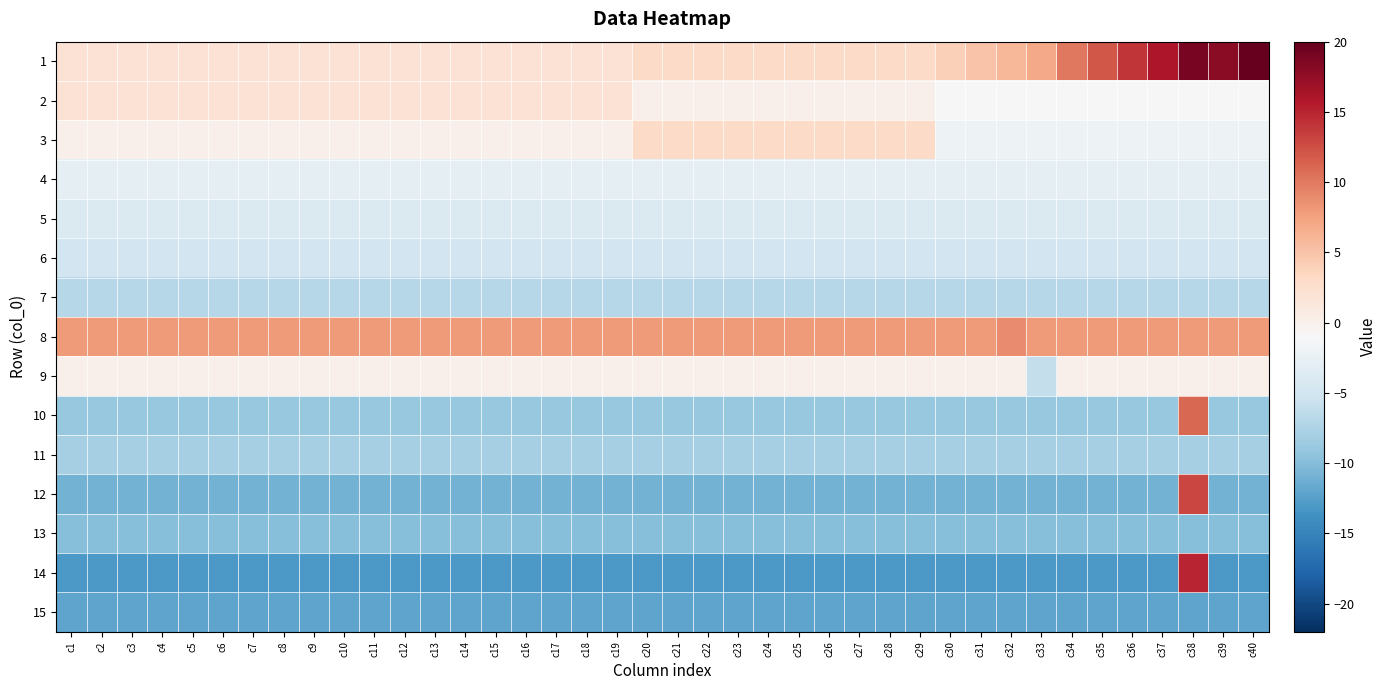

Reading left to right, extract all data points from this chart.

1: c1=2	c2=2	c3=2	c4=2	c5=2	c6=2	c7=2	c8=2	c9=2	c10=2	c11=2	c12=2	c13=2	c14=2	c15=2	c16=2	c17=2	c18=2	c19=2	c20=3	c21=3	c22=3	c23=3	c24=3	c25=3	c26=3	c27=3	c28=3	c29=3	c30=4	c31=5	c32=6	c33=7	c34=10	c35=12	c36=14	c37=16	c38=19	c39=18	c40=20
2: c1=2	c2=2	c3=2	c4=2	c5=2	c6=2	c7=2	c8=2	c9=2	c10=2	c11=2	c12=2	c13=2	c14=2	c15=2	c16=2	c17=2	c18=2	c19=2	c20=0	c21=0	c22=0	c23=0	c24=0	c25=0	c26=0	c27=0	c28=0	c29=0	c30=-1	c31=-1	c32=-1	c33=-1	c34=-1	c35=-1	c36=-1	c37=-1	c38=-1	c39=-1	c40=-1
3: c1=0	c2=0	c3=0	c4=0	c5=0	c6=0	c7=0	c8=0	c9=0	c10=0	c11=0	c12=0	c13=0	c14=0	c15=0	c16=0	c17=0	c18=0	c19=0	c20=3	c21=3	c22=3	c23=3	c24=3	c25=3	c26=3	c27=3	c28=3	c29=3	c30=-2	c31=-2	c32=-2	c33=-2	c34=-2	c35=-2	c36=-2	c37=-2	c38=-2	c39=-2	c40=-2
4: c1=-3	c2=-3	c3=-3	c4=-3	c5=-3	c6=-3	c7=-3	c8=-3	c9=-3	c10=-3	c11=-3	c12=-3	c13=-3	c14=-3	c15=-3	c16=-3	c17=-3	c18=-3	c19=-3	c20=-3	c21=-3	c22=-3	c23=-3	c24=-3	c25=-3	c26=-3	c27=-3	c28=-3	c29=-3	c30=-3	c31=-3	c32=-3	c33=-3	c34=-3	c35=-3	c36=-3	c37=-3	c38=-3	c39=-3	c40=-3
5: c1=-4	c2=-4	c3=-4	c4=-4	c5=-4	c6=-4	c7=-4	c8=-4	c9=-4	c10=-4	c11=-4	c12=-4	c13=-4	c14=-4	c15=-4	c16=-4	c17=-4	c18=-4	c19=-4	c20=-4	c21=-4	c22=-4	c23=-4	c24=-4	c25=-4	c26=-4	c27=-4	c28=-4	c29=-4	c30=-4	c31=-4	c32=-4	c33=-4	c34=-4	c35=-4	c36=-4	c37=-4	c38=-4	c39=-4	c40=-4
6: c1=-5	c2=-5	c3=-5	c4=-5	c5=-5	c6=-5	c7=-5	c8=-5	c9=-5	c10=-5	c11=-5	c12=-5	c13=-5	c14=-5	c15=-5	c16=-5	c17=-5	c18=-5	c19=-5	c20=-5	c21=-5	c22=-5	c23=-5	c24=-5	c25=-5	c26=-5	c27=-5	c28=-5	c29=-5	c30=-5	c31=-5	c32=-5	c33=-5	c34=-5	c35=-5	c36=-5	c37=-5	c38=-5	c39=-5	c40=-5
7: c1=-7	c2=-7	c3=-7	c4=-7	c5=-7	c6=-7	c7=-7	c8=-7	c9=-7	c10=-7	c11=-7	c12=-7	c13=-7	c14=-7	c15=-7	c16=-7	c17=-7	c18=-7	c19=-7	c20=-7	c21=-7	c22=-7	c23=-7	c24=-7	c25=-7	c26=-7	c27=-7	c28=-7	c29=-7	c30=-7	c31=-7	c32=-7	c33=-7	c34=-7	c35=-7	c36=-7	c37=-7	c38=-7	c39=-7	c40=-7
8: c1=8	c2=8	c3=8	c4=8	c5=8	c6=8	c7=8	c8=8	c9=8	c10=8	c11=8	c12=8	c13=8	c14=8	c15=8	c16=8	c17=8	c18=8	c19=8	c20=8	c21=8	c22=8	c23=8	c24=8	c25=8	c26=8	c27=8	c28=8	c29=8	c30=8	c31=8	c32=9	c33=8	c34=8	c35=8	c36=8	c37=8	c38=8	c39=8	c40=8
9: c1=0	c2=0	c3=0	c4=0	c5=0	c6=0	c7=0	c8=0	c9=0	c10=0	c11=0	c12=0	c13=0	c14=0	c15=0	c16=0	c17=0	c18=0	c19=0	c20=0	c21=0	c22=0	c23=0	c24=0	c25=0	c26=0	c27=0	c28=0	c29=0	c30=0	c31=0	c32=0	c33=-6	c34=0	c35=0	c36=0	c37=0	c38=0	c39=0	c40=0
10: c1=-9	c2=-9	c3=-9	c4=-9	c5=-9	c6=-9	c7=-9	c8=-9	c9=-9	c10=-9	c11=-9	c12=-9	c13=-9	c14=-9	c15=-9	c16=-9	c17=-9	c18=-9	c19=-9	c20=-9	c21=-9	c22=-9	c23=-9	c24=-9	c25=-9	c26=-9	c27=-9	c28=-9	c29=-9	c30=-9	c31=-9	c32=-9	c33=-9	c34=-9	c35=-9	c36=-9	c37=-9	c38=11	c39=-9	c40=-9
11: c1=-8	c2=-8	c3=-8	c4=-8	c5=-8	c6=-8	c7=-8	c8=-8	c9=-8	c10=-8	c11=-8	c12=-8	c13=-8	c14=-8	c15=-8	c16=-8	c17=-8	c18=-8	c19=-8	c20=-8	c21=-8	c22=-8	c23=-8	c24=-8	c25=-8	c26=-8	c27=-8	c28=-8	c29=-8	c30=-8	c31=-8	c32=-8	c33=-8	c34=-8	c35=-8	c36=-8	c37=-8	c38=-8	c39=-8	c40=-8
12: c1=-11	c2=-11	c3=-11	c4=-11	c5=-11	c6=-11	c7=-11	c8=-11	c9=-11	c10=-11	c11=-11	c12=-11	c13=-11	c14=-11	c15=-11	c16=-11	c17=-11	c18=-11	c19=-11	c20=-11	c21=-11	c22=-11	c23=-11	c24=-11	c25=-11	c26=-11	c27=-11	c28=-11	c29=-11	c30=-11	c31=-11	c32=-11	c33=-11	c34=-11	c35=-11	c36=-11	c37=-11	c38=13	c39=-11	c40=-11
13: c1=-10	c2=-10	c3=-10	c4=-10	c5=-10	c6=-10	c7=-10	c8=-10	c9=-10	c10=-10	c11=-10	c12=-10	c13=-10	c14=-10	c15=-10	c16=-10	c17=-10	c18=-10	c19=-10	c20=-10	c21=-10	c22=-10	c23=-10	c24=-10	c25=-10	c26=-10	c27=-10	c28=-10	c29=-10	c30=-10	c31=-10	c32=-10	c33=-10	c34=-10	c35=-10	c36=-10	c37=-10	c38=-10	c39=-10	c40=-10
14: c1=-13	c2=-13	c3=-13	c4=-13	c5=-13	c6=-13	c7=-13	c8=-13	c9=-13	c10=-13	c11=-13	c12=-13	c13=-13	c14=-13	c15=-13	c16=-13	c17=-13	c18=-13	c19=-13	c20=-13	c21=-13	c22=-13	c23=-13	c24=-13	c25=-13	c26=-13	c27=-13	c28=-13	c29=-13	c30=-13	c31=-13	c32=-13	c33=-13	c34=-13	c35=-13	c36=-13	c37=-13	c38=15	c39=-13	c40=-13
15: c1=-12	c2=-12	c3=-12	c4=-12	c5=-12	c6=-12	c7=-12	c8=-12	c9=-12	c10=-12	c11=-12	c12=-12	c13=-12	c14=-12	c15=-12	c16=-12	c17=-12	c18=-12	c19=-12	c20=-12	c21=-12	c22=-12	c23=-12	c24=-12	c25=-12	c26=-12	c27=-12	c28=-12	c29=-12	c30=-12	c31=-12	c32=-12	c33=-12	c34=-12	c35=-12	c36=-12	c37=-12	c38=-12	c39=-12	c40=-12